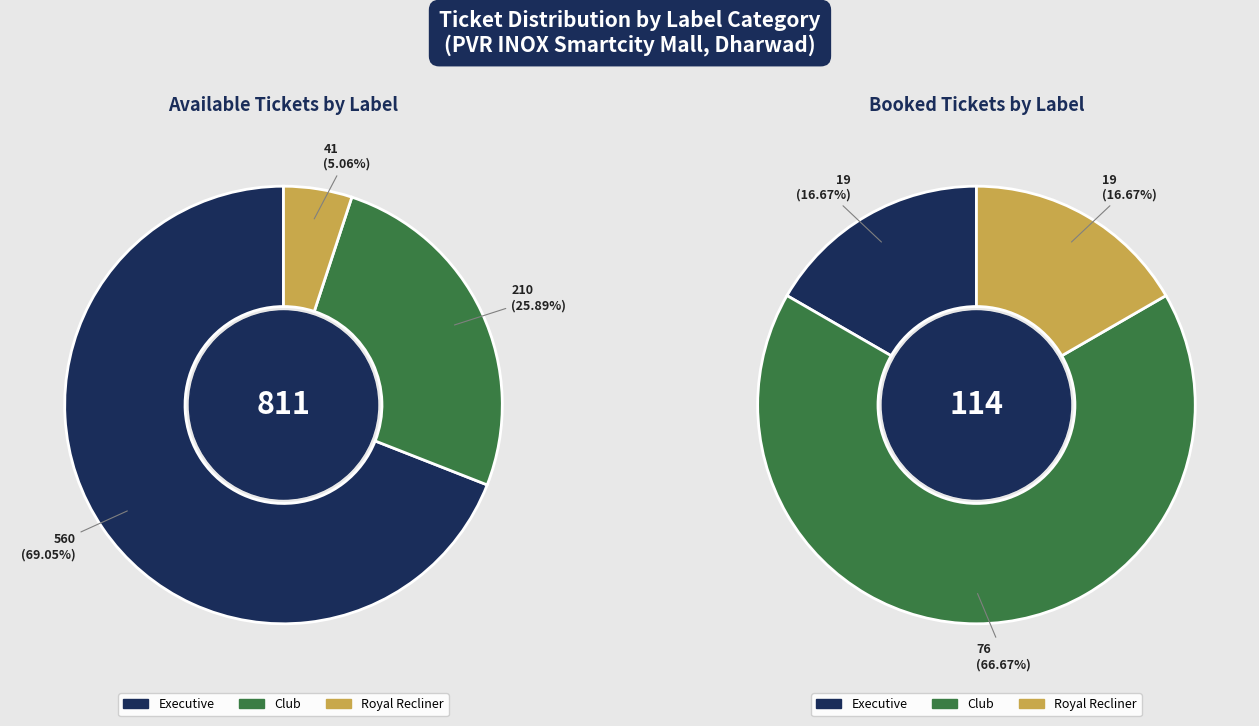

Between Executive and Royal Recliner, which series saw the biggest shift?

AvailableTickets